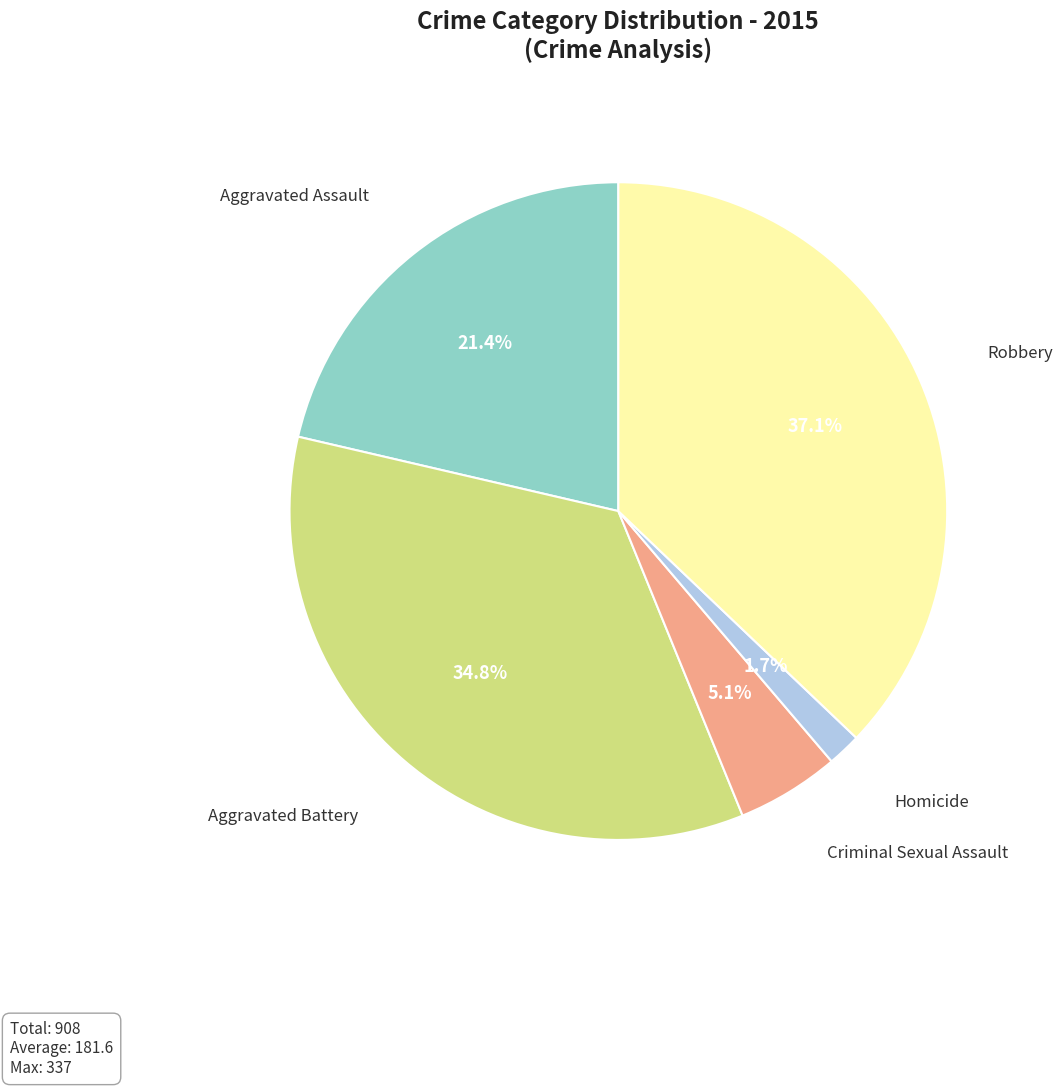

Is there any slice that represents more than half of the pie?

No